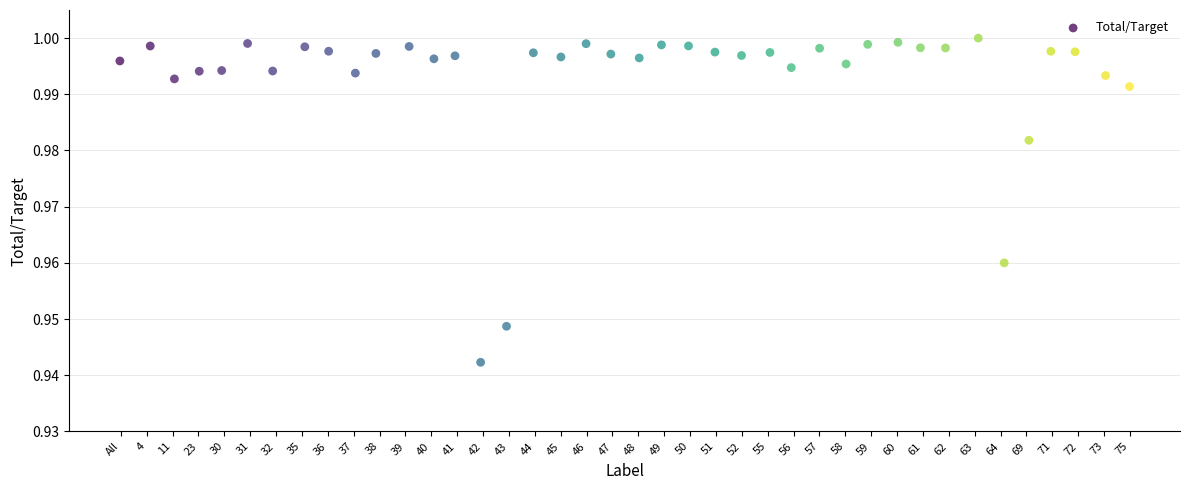

How many data points are displayed?

40